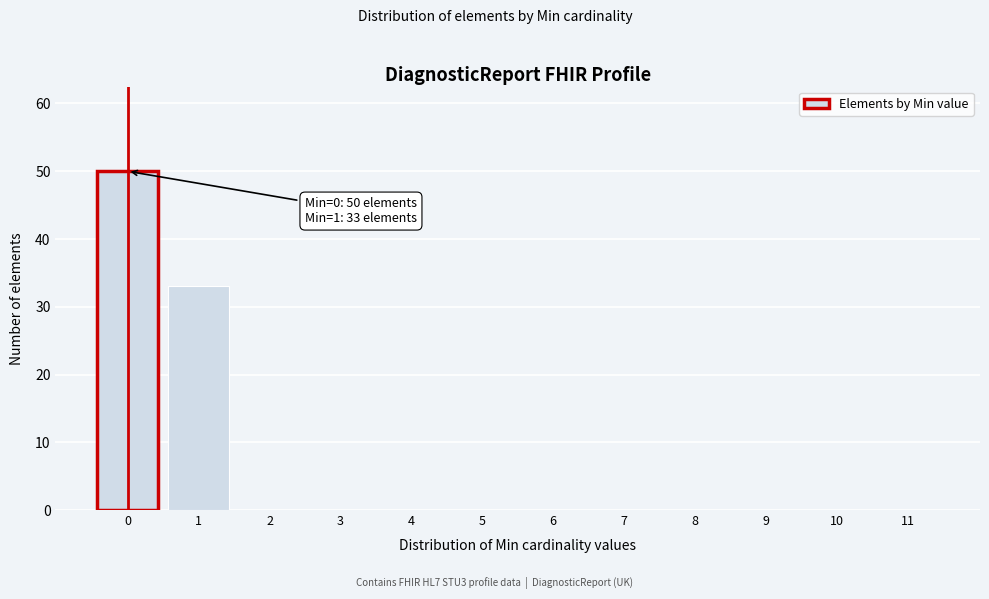

Reading left to right, what are all the values shown in this chart?

0=50	1=33	2=0	3=0	4=0	5=0	6=0	7=0	8=0	9=0	10=0	11=0